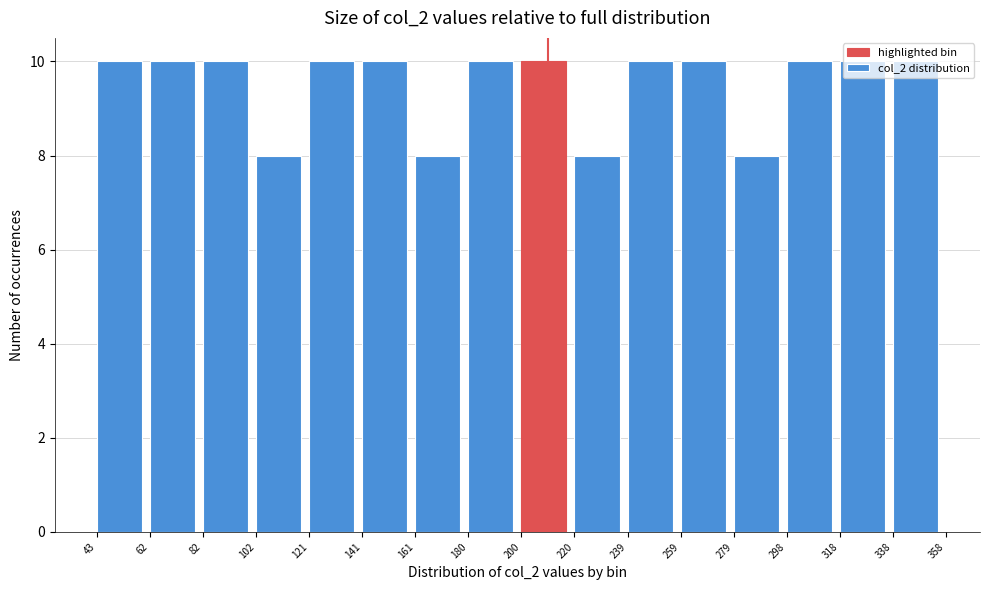

Reading left to right, list every bar in this chart as the range it spans on the x-axis followed by its height. The values are not printed on the chart, so give them approximately, as read against the axis.

43 to 62: 10
62 to 82: 10
82 to 102: 10
102 to 121: 8
121 to 141: 10
141 to 161: 10
161 to 180: 8
180 to 200: 10
200 to 220: 10
220 to 239: 8
239 to 259: 10
259 to 279: 10
279 to 298: 8
298 to 318: 10
318 to 338: 10
338 to 358: 10